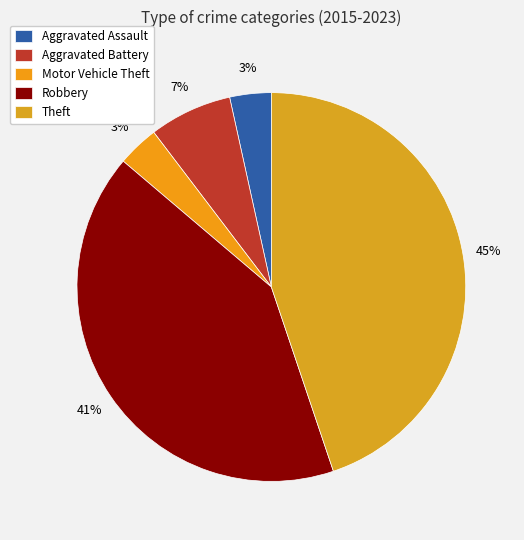

Which slice is the largest?

Theft